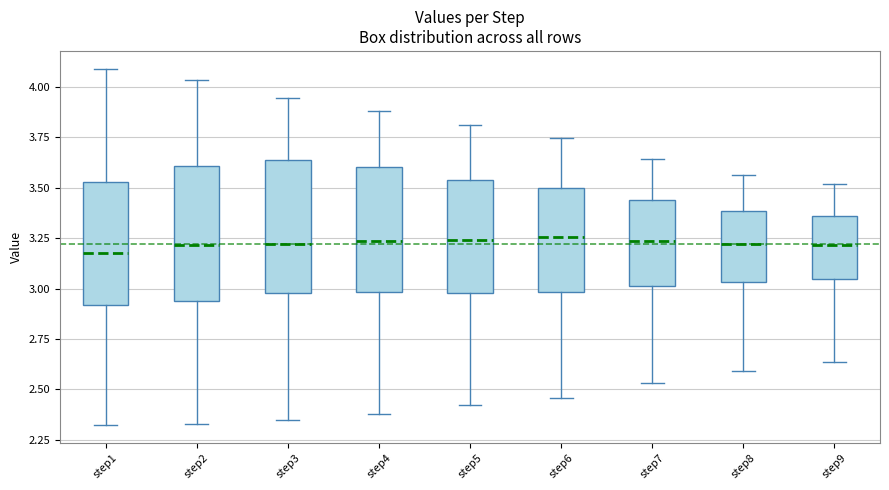

Reading left to right, read every box against the y-axis: the position of its median line, the range the box covers, and the ends of its whiskers. The values are not printed on the chart, so give them approximately, as read against the axis.

step1: median 3.20, box 2.90 to 3.55, whiskers 2.30 to 4.10
step2: median 3.20, box 2.95 to 3.60, whiskers 2.35 to 4.05
step3: median 3.20, box 3.00 to 3.65, whiskers 2.35 to 3.95
step4: median 3.25, box 3.00 to 3.60, whiskers 2.40 to 3.90
step5: median 3.25, box 3.00 to 3.55, whiskers 2.40 to 3.80
step6: median 3.25, box 3.00 to 3.50, whiskers 2.45 to 3.75
step7: median 3.25, box 3.00 to 3.45, whiskers 2.55 to 3.65
step8: median 3.20, box 3.05 to 3.40, whiskers 2.60 to 3.55
step9: median 3.20, box 3.05 to 3.35, whiskers 2.65 to 3.50